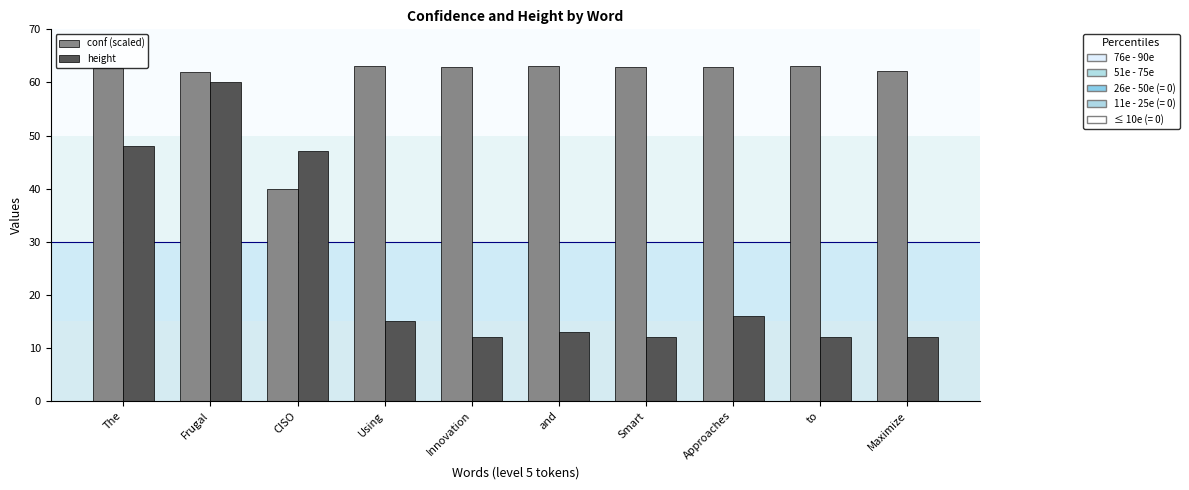

What is the sum of all height values?

247.0